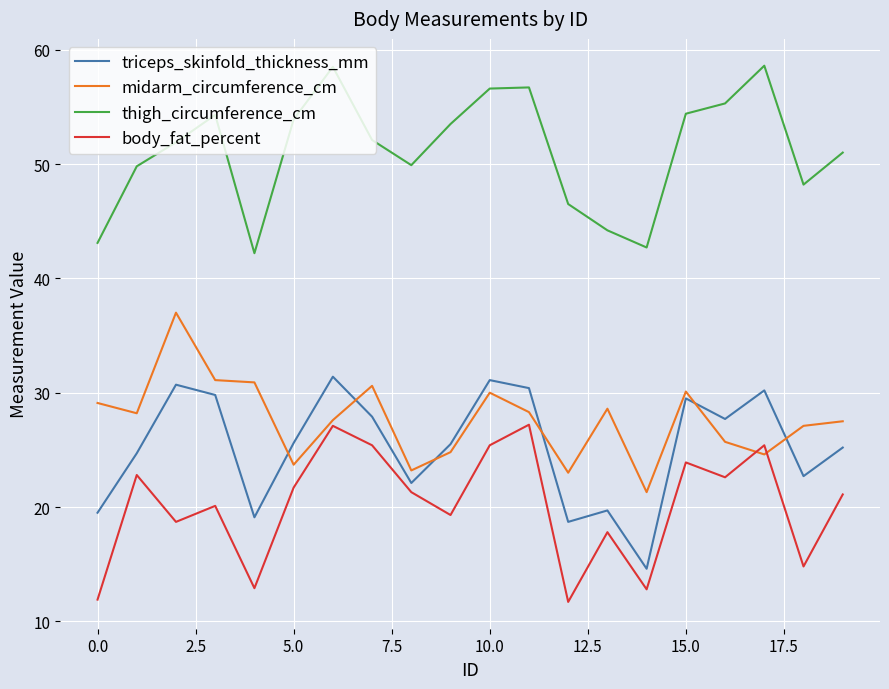

What is the maximum value for triceps_skinfold_thickness_mm?

31.4